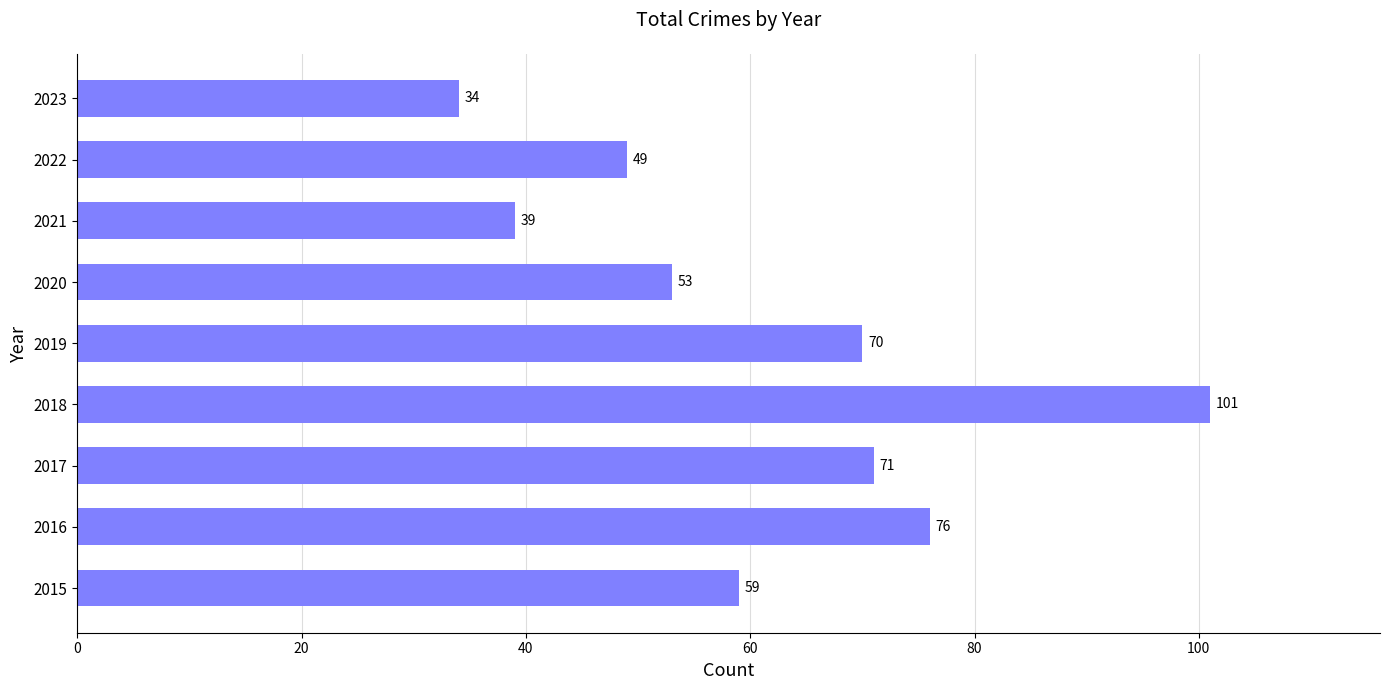

Reading bottom to top, transcribe all the data shown in this chart.

2015=59	2016=76	2017=71	2018=101	2019=70	2020=53	2021=39	2022=49	2023=34